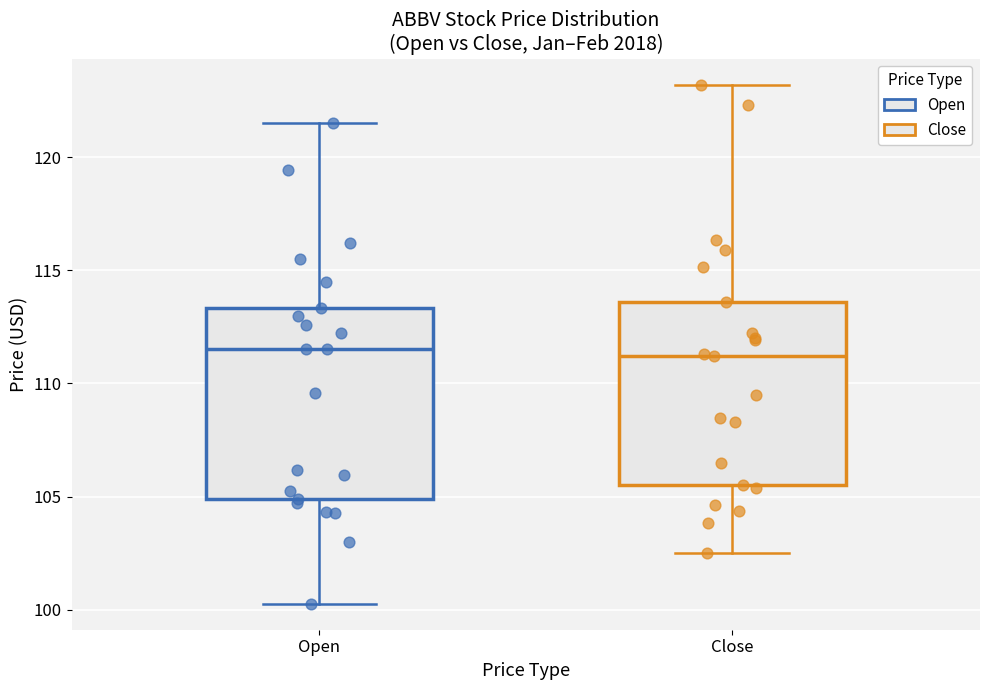

Where is the upper edge of the box for Open on the y-axis? The values are not printed on the chart, so give them approximately, as read against the axis.

113.5